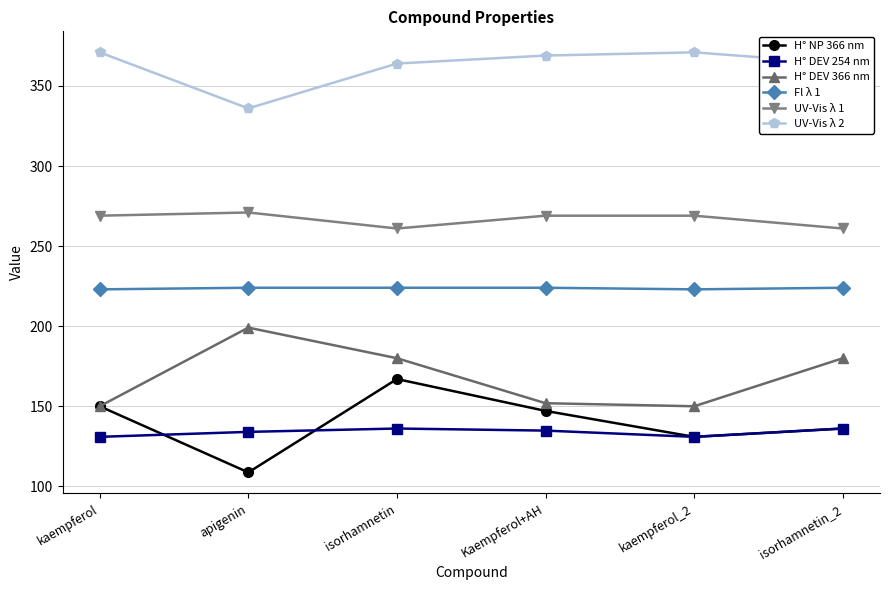

Which series has the largest total across all categories?

UV-Vis λ 2